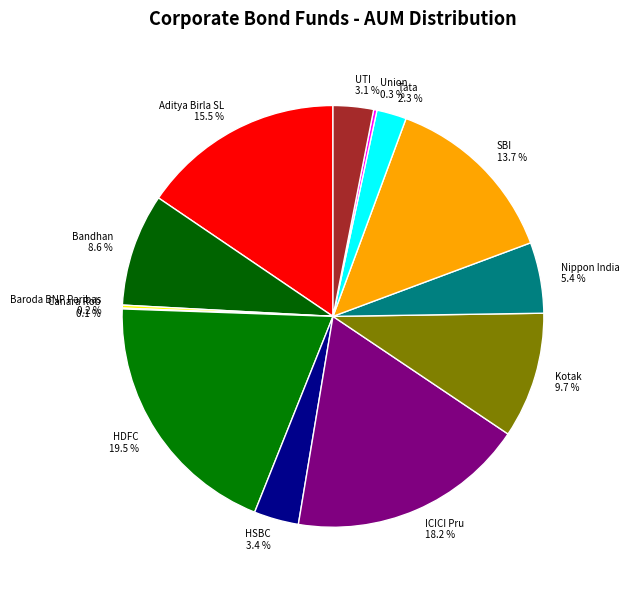

Combined, do HDFC 19.5 % and UTI 3.1 % account for over 50%?

No